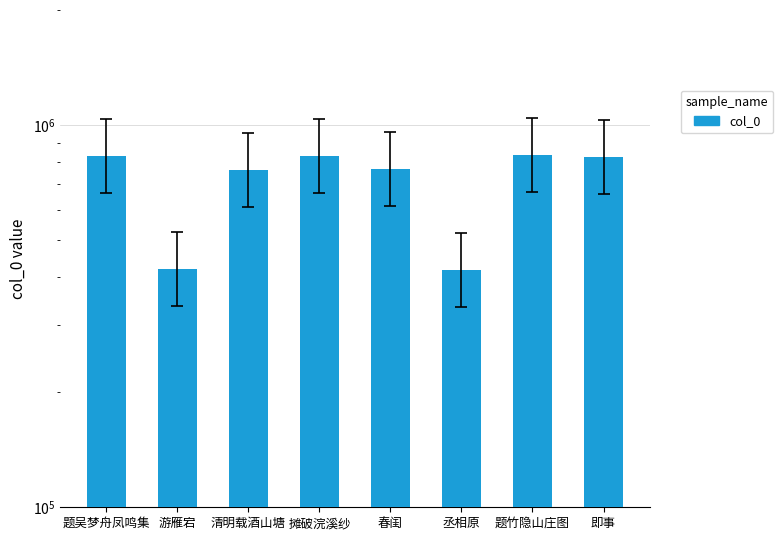

What is the sum of all values?

5686681